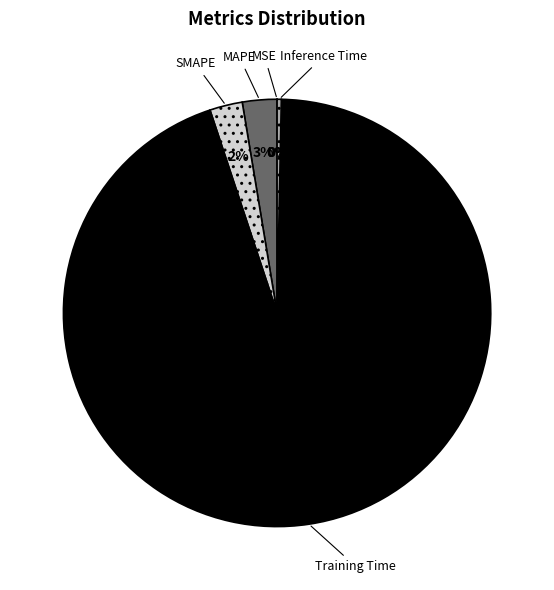

Which has a higher value, MAPE or Training Time?

Training Time